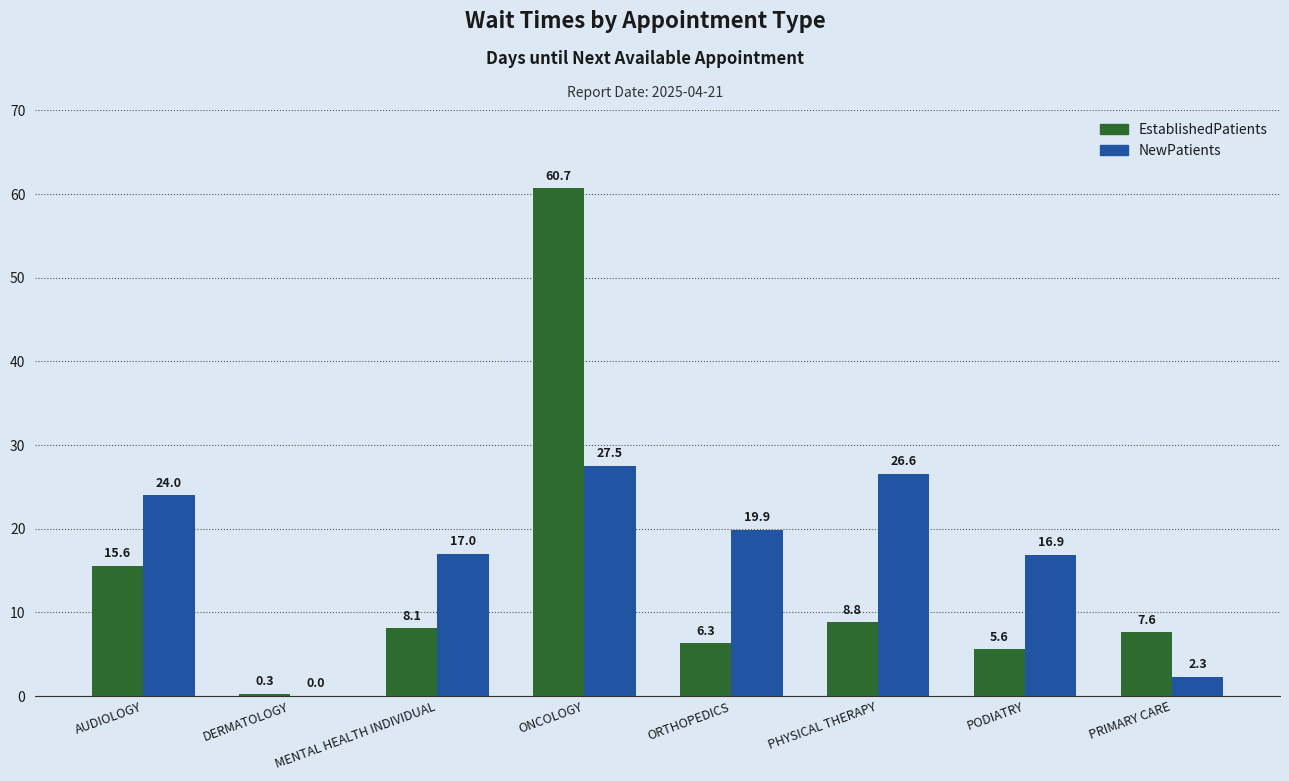

Is the value of EstablishedPatients at PODIATRY greater than the value of NewPatients at PODIATRY?

No